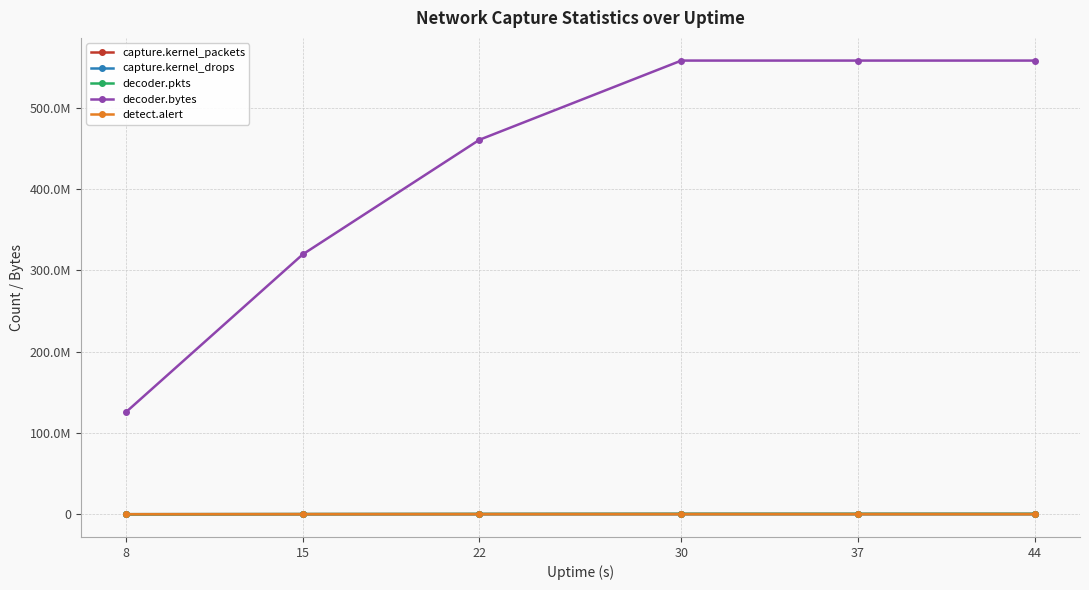

What are all the series names shown in the legend?

capture.kernel_packets, capture.kernel_drops, decoder.pkts, decoder.bytes, detect.alert